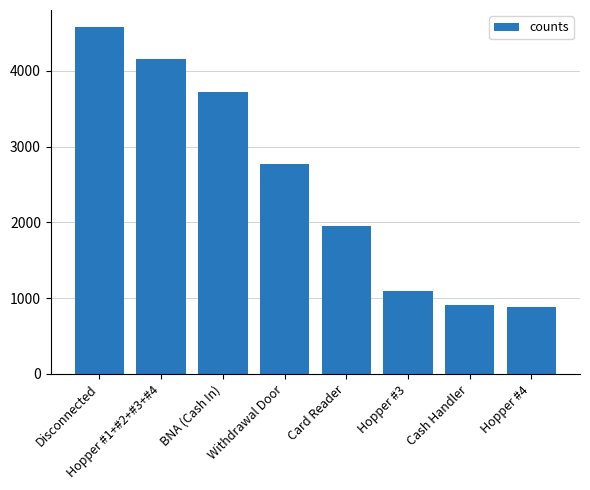

What is the maximum value shown in the chart?

4575